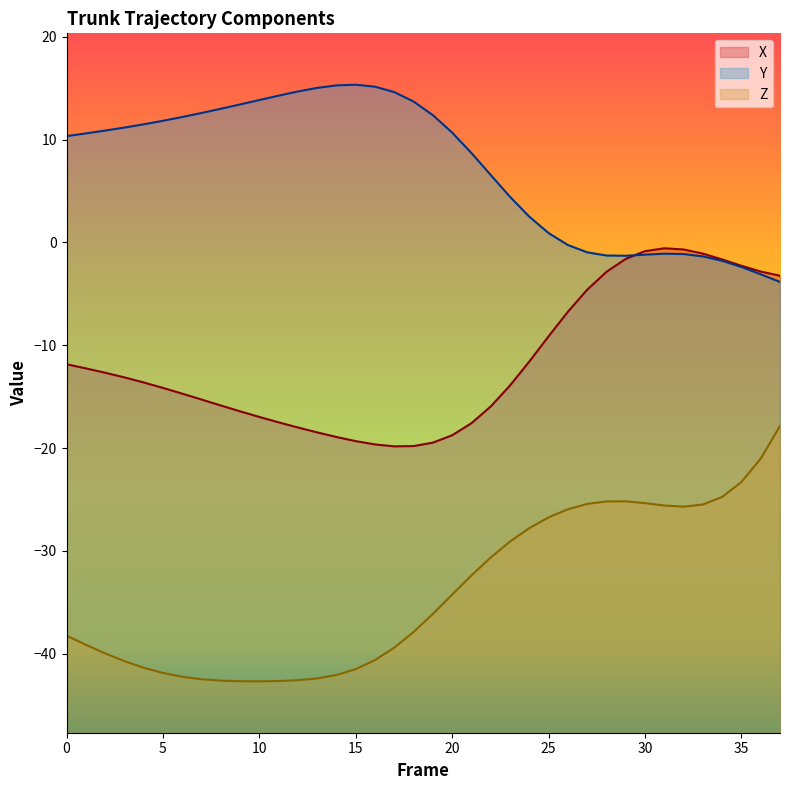

Does the chart display data point markers on the line(s)?

No